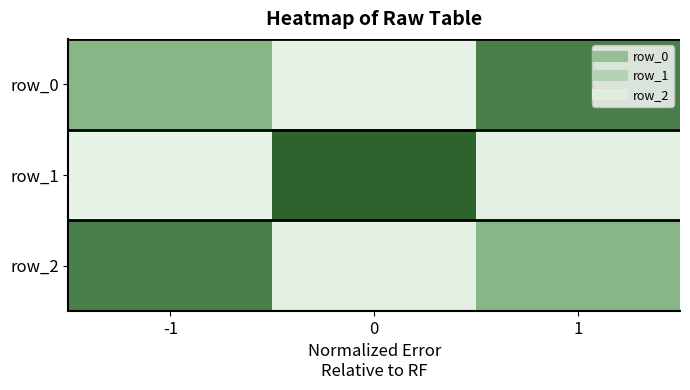

Reading left to right, what are all the values shown in this chart?

row_0: -1=-0.5	0=-0.0	1=-0.8
row_1: -1=0.0	0=1.0	1=-0.1
row_2: -1=0.8	0=-0.1	1=-0.5